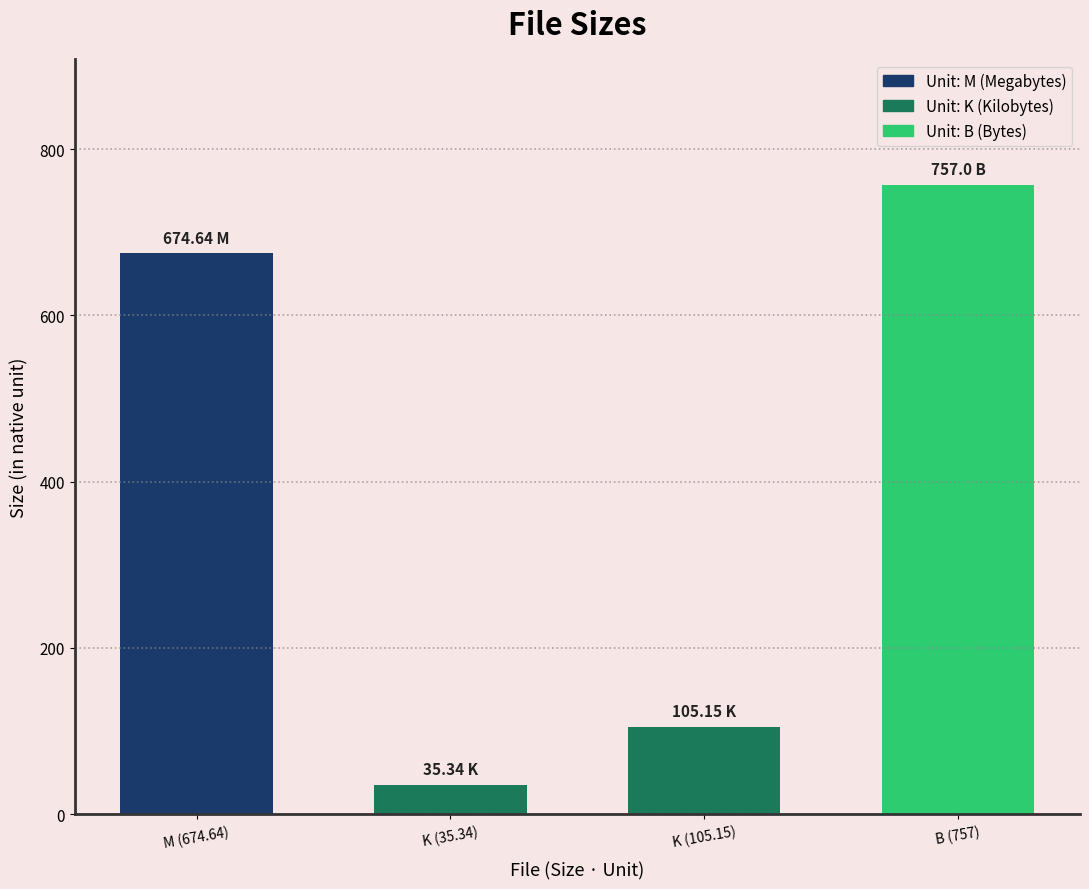

What is the change in value from M (674.64) to B (757)?

+82.4